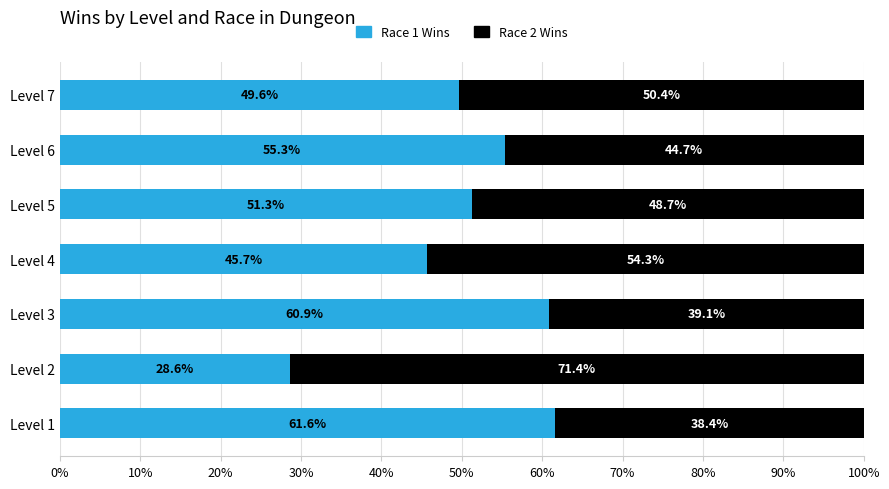

What is the average value of the Race 1 Wins series?

50.4